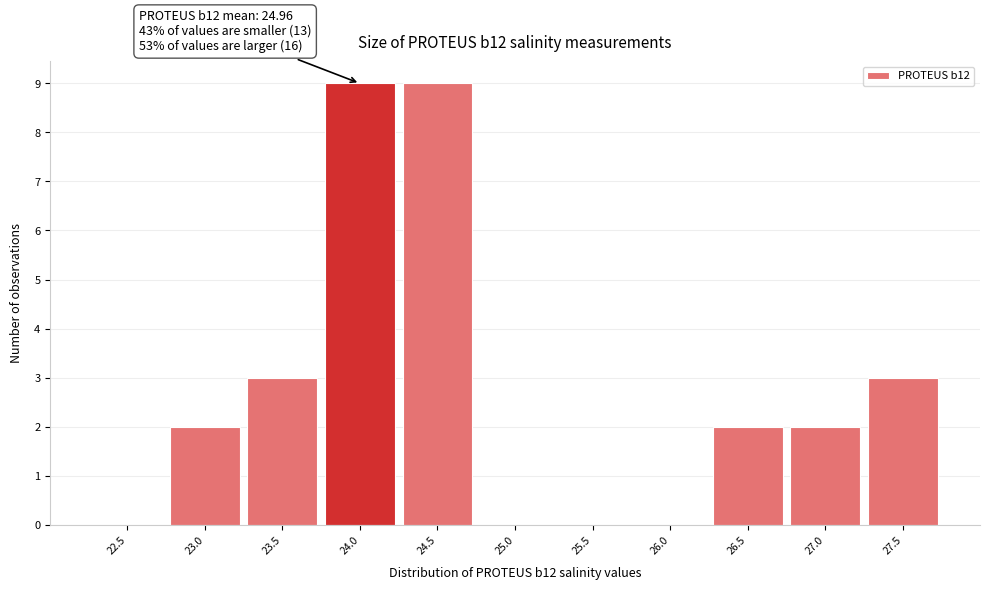

Reading right to left, transcribe all the data shown in this chart.

27.5=3	27.0=2	26.5=2	26.0=0	25.5=0	25.0=0	24.5=9	24.0=9	23.5=3	23.0=2	22.5=0